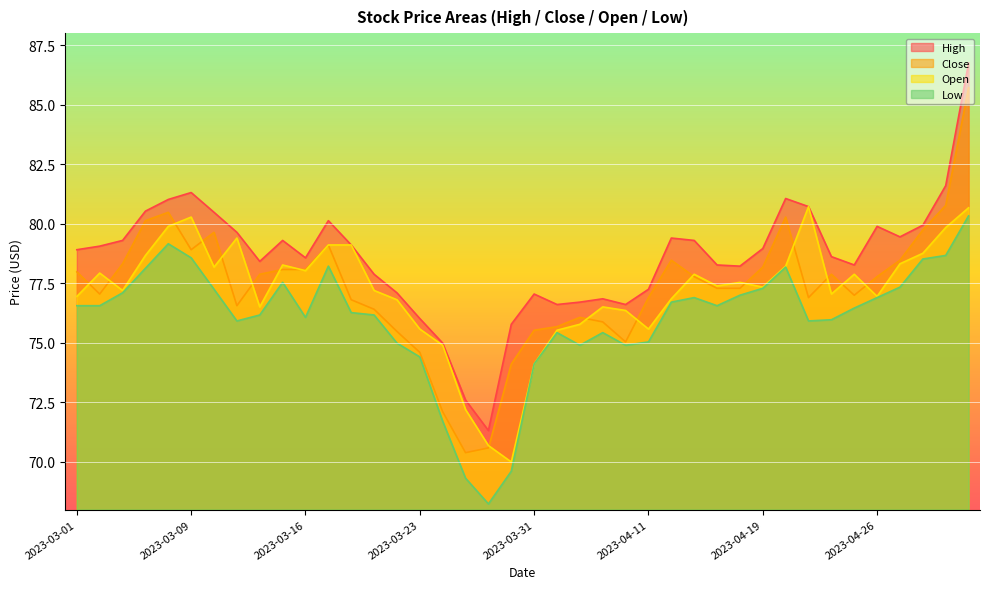

Reading left to right, extract all data points from this chart.

High: 78.9	79.1	79.3	80.5	81.0	81.3	80.5	79.6	78.4	79.3	78.6	80.1	79.1	77.9	77.1	76.0	75.0	72.6	71.3	75.8	77.0	76.6	76.7	76.8	76.6	77.2	79.4	79.3	78.3	78.2	79.0	81.1	80.7	78.6	78.3	79.9	79.5	79.9	81.6	86.7
Close: 78.0	77.0	78.3	80.1	80.5	78.9	79.6	76.6	77.9	78.1	78.1	79.1	76.8	76.4	75.5	74.6	72.1	70.4	70.6	74.1	75.5	75.7	76.1	75.9	75.0	76.9	78.5	77.8	77.3	77.3	78.2	80.3	76.9	77.9	77.0	77.8	78.5	79.7	80.8	85.7
Open: 77.0	77.9	77.2	78.7	79.9	80.3	78.2	79.4	76.5	78.3	78.0	79.1	79.1	77.2	76.8	75.6	74.9	72.2	70.7	70.0	74.1	75.5	75.8	76.5	76.4	75.6	76.8	77.9	77.4	77.5	77.3	78.2	80.7	77.0	77.9	77.0	78.3	78.8	79.8	80.7
Low: 76.6	76.6	77.1	78.1	79.2	78.6	77.2	75.9	76.2	77.5	76.1	78.2	76.3	76.2	75.0	74.4	71.7	69.3	68.2	69.6	74.1	75.4	74.9	75.4	74.9	75.0	76.7	76.9	76.6	77.0	77.3	78.2	75.9	76.0	76.5	76.9	77.3	78.5	78.7	80.3